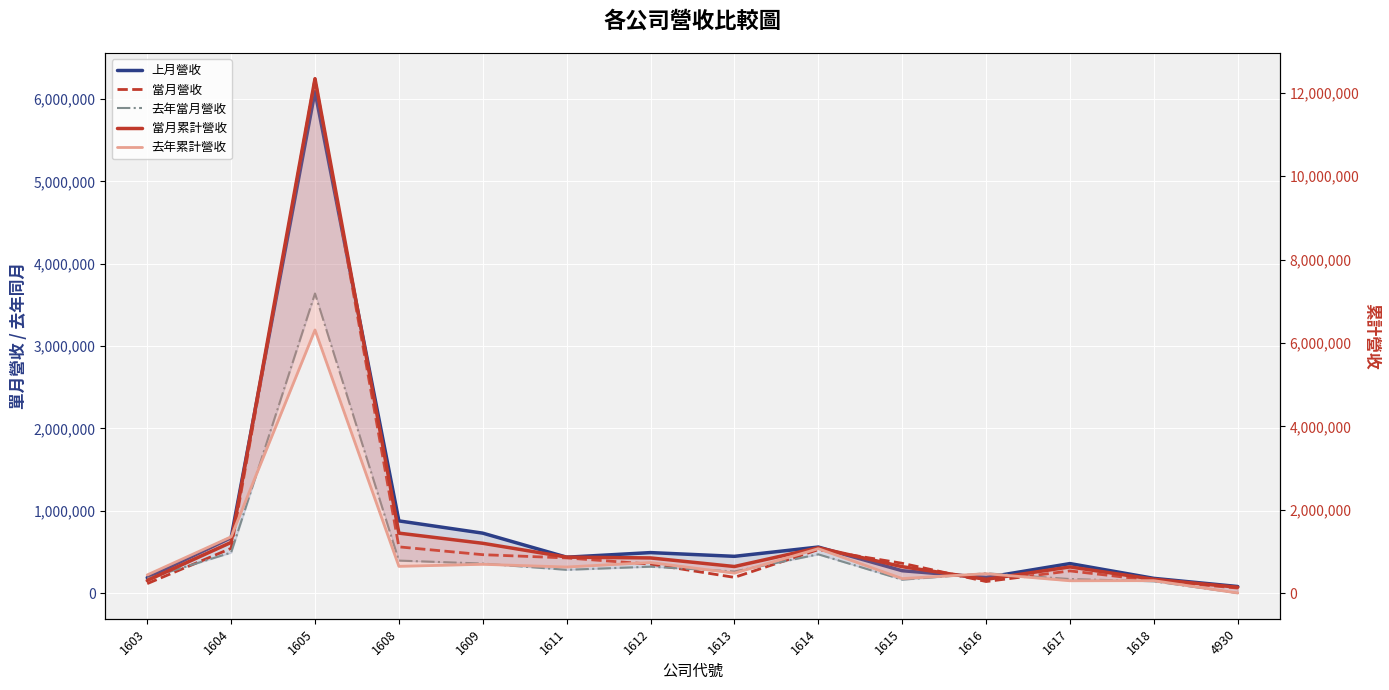

True or false: 去年累計營收 has a value of 1053898 at 1611.

False